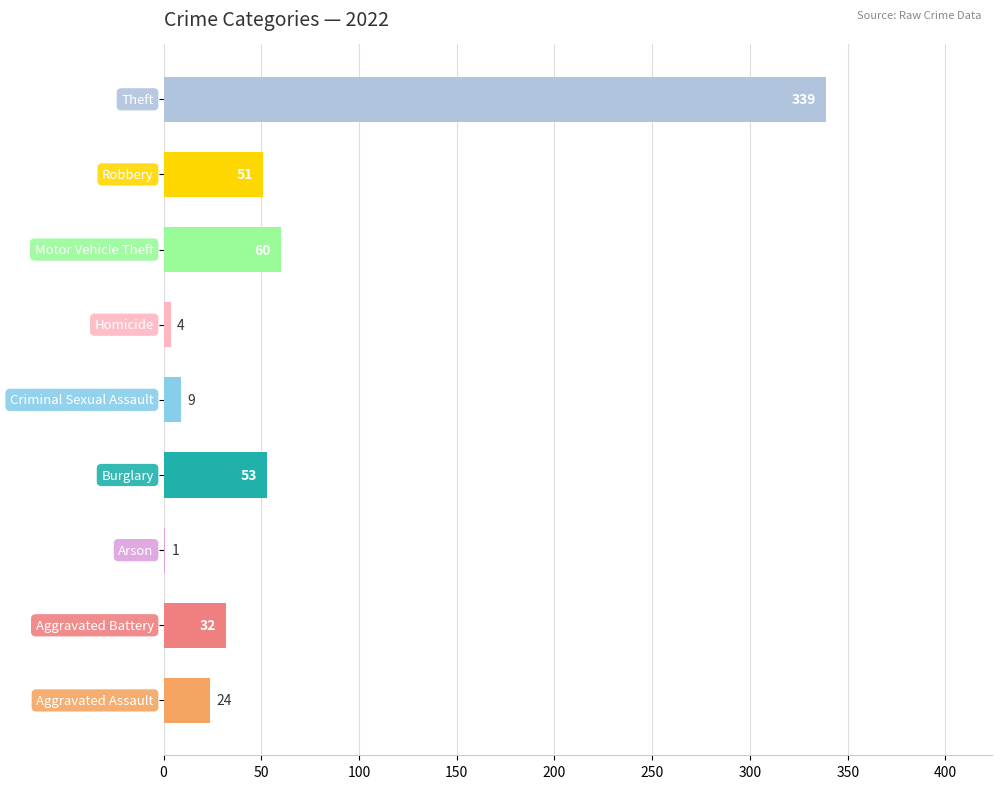

What is the greatest value displayed?

339